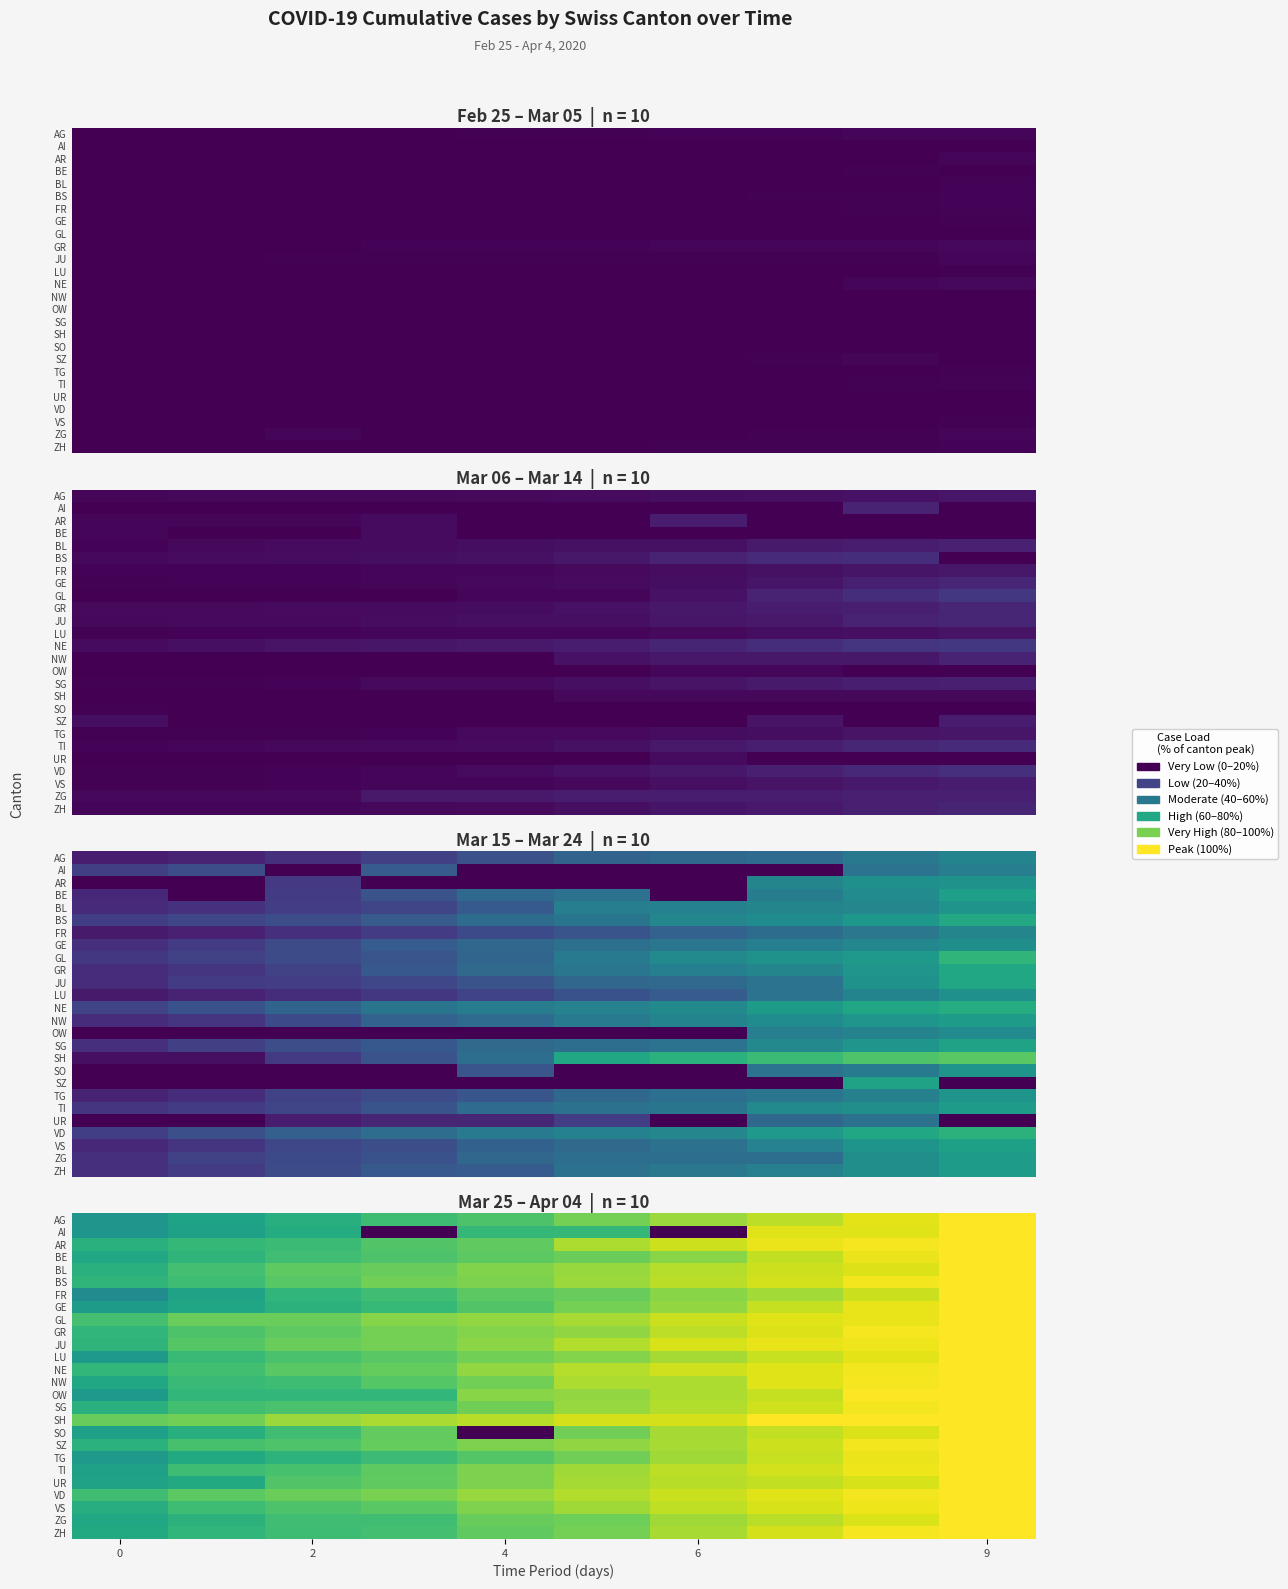

What is the sum of all FR values?

7.5